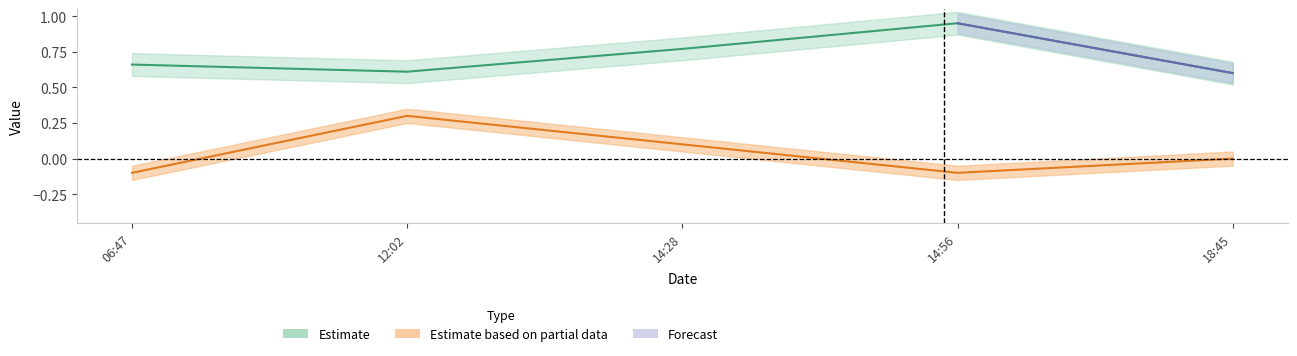

What position from the right is 18:45?

1